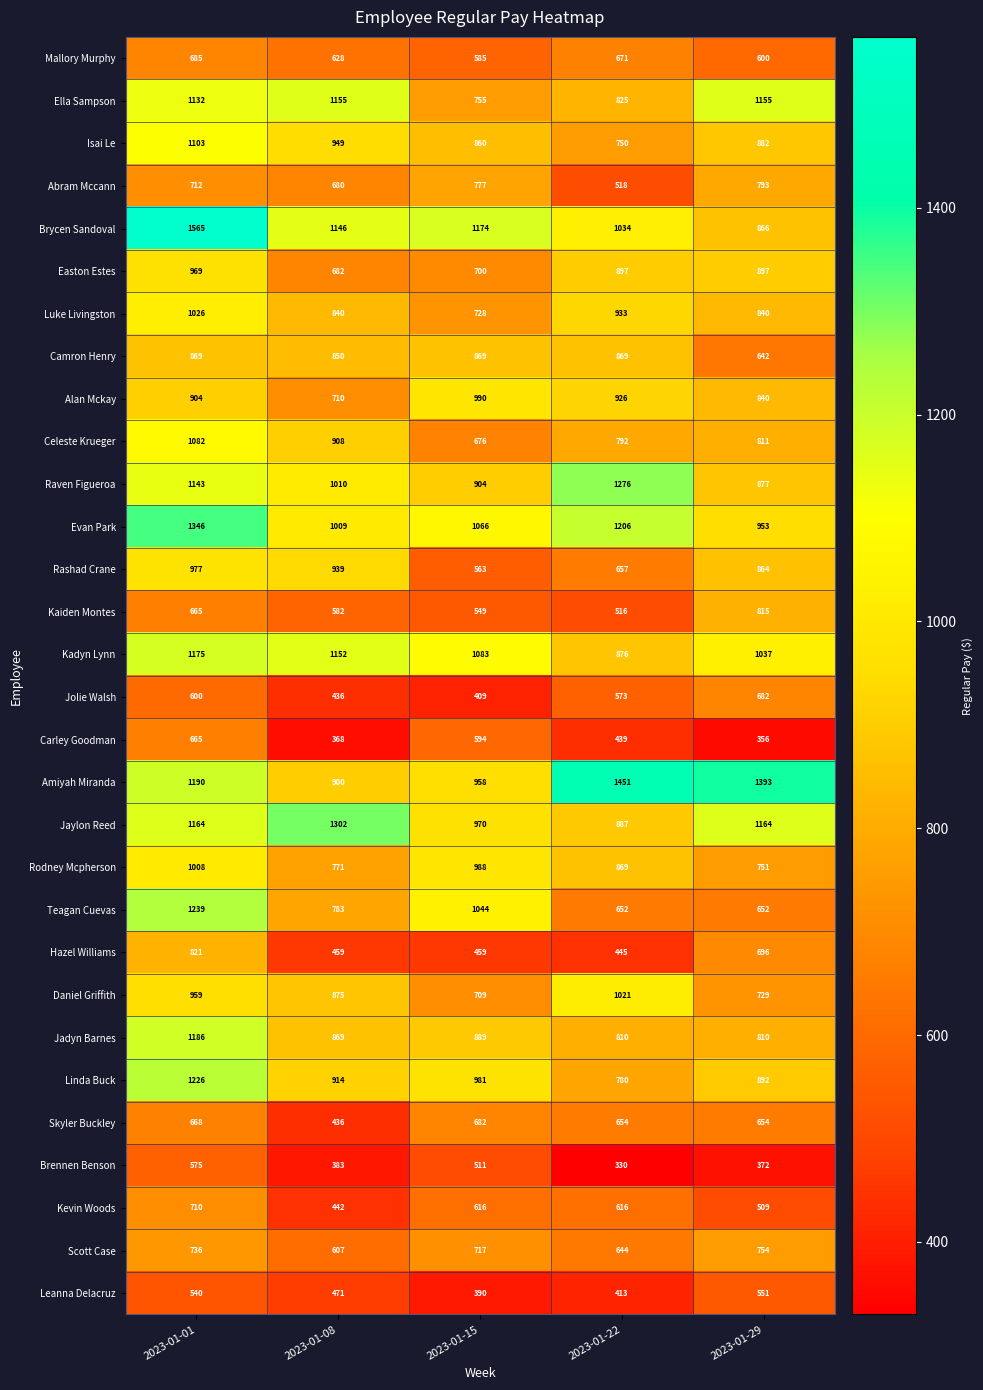

Is it true that Rashad Crane equals 1137 at 2023-01-22?

False